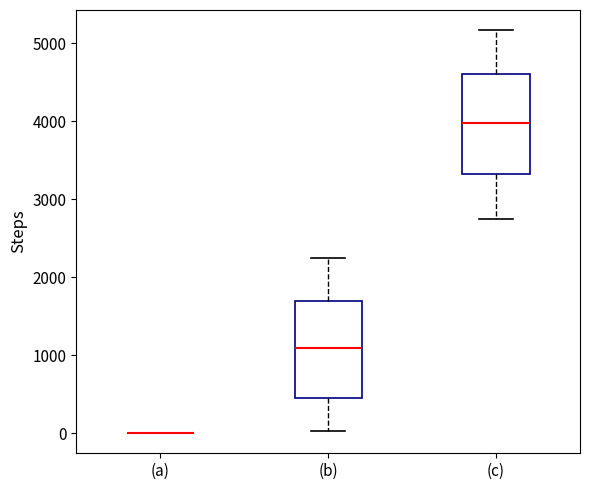

Reading left to right, transcribe this box plot: for each box, give where its median line is, the range the box spans, and where its two whiskers end, as read against the y-axis. The values are not printed on the chart, so give them approximately, as read against the axis.

(a): box collapsed to a line at 0, whiskers 0 to 0
(b): median 1100, box 400 to 1700, whiskers 0 to 2200
(c): median 4000, box 3300 to 4600, whiskers 2700 to 5200